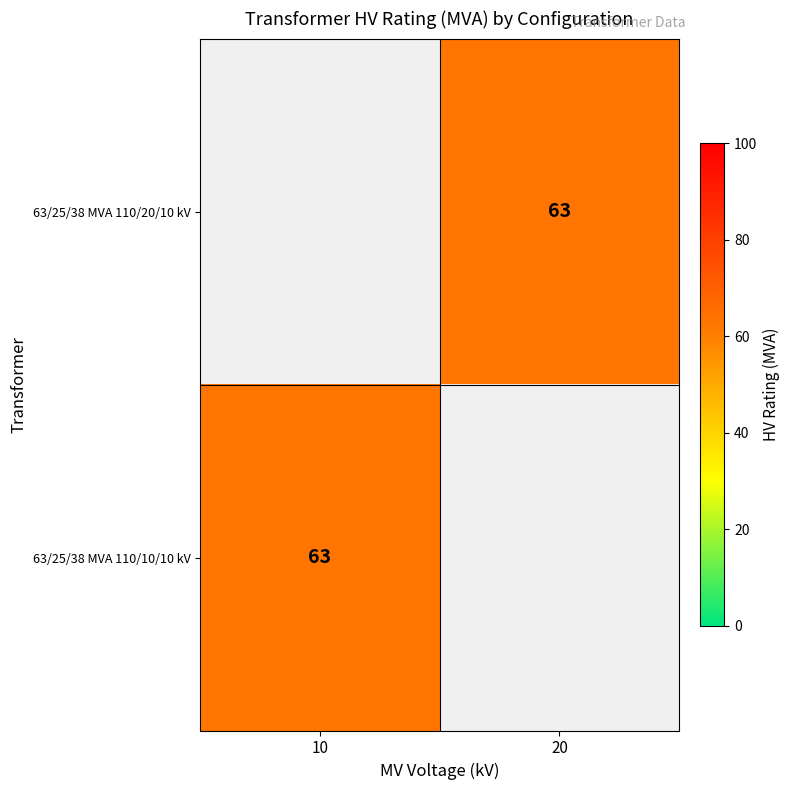

List the labels in order of 63/25/38 MVA 110/10/10 kV value, largest first.

10, 20